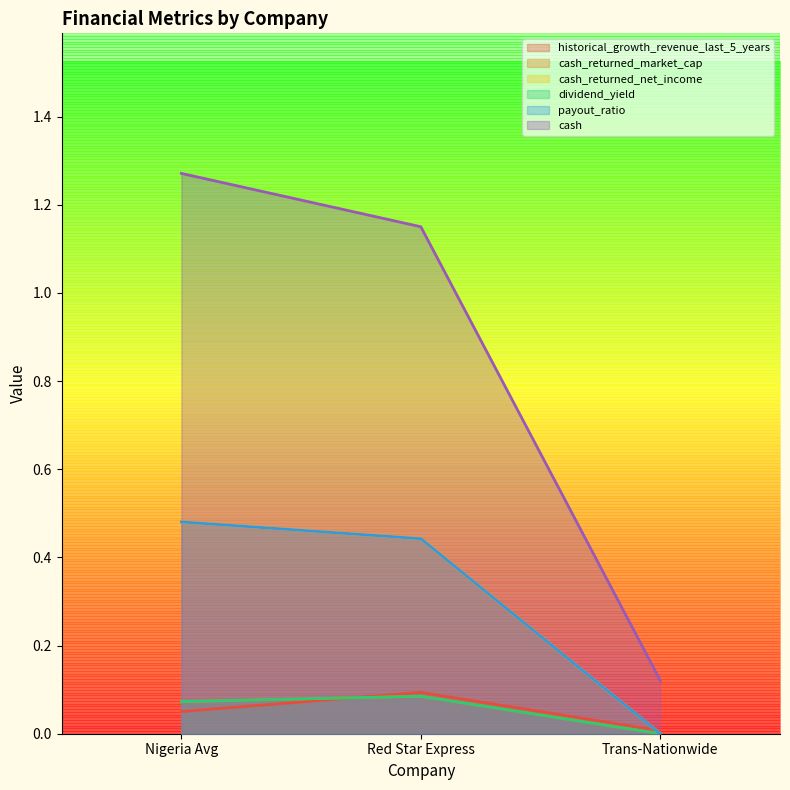

Which series has the largest total across all categories?

cash